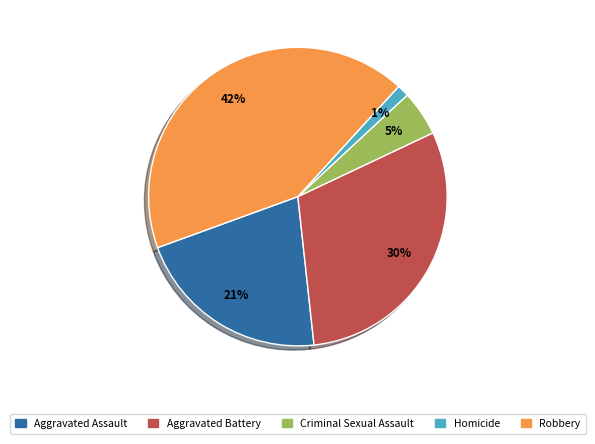

To the nearest percent, what portion does Aggravated Assault represent?

21%